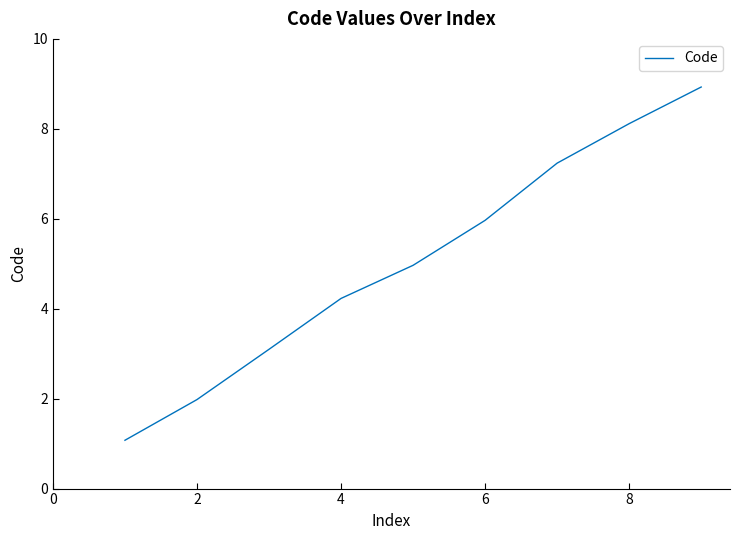

What is the maximum value shown in the chart?

8.9